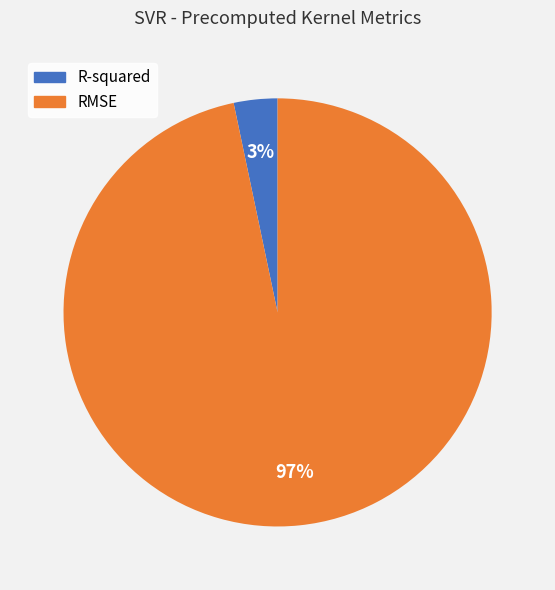

Count the number of slices in the pie.

2